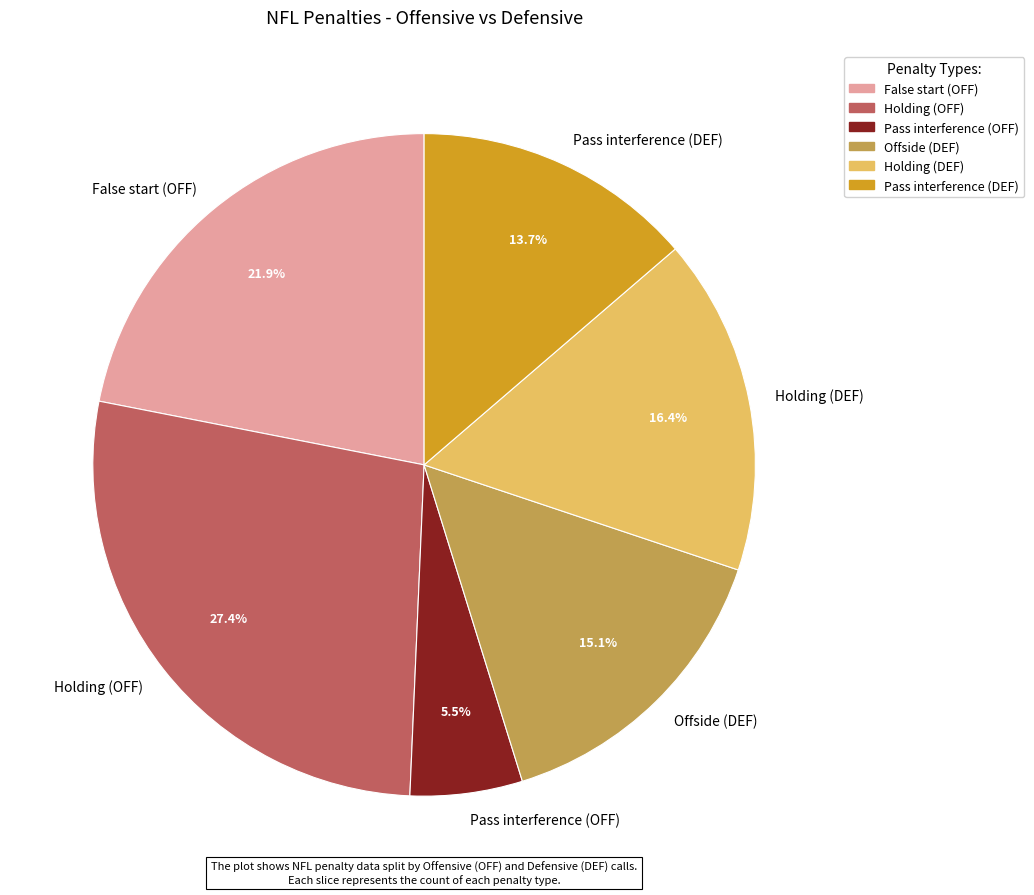

To the nearest percent, what percentage of the pie is Holding (DEF)?

16%